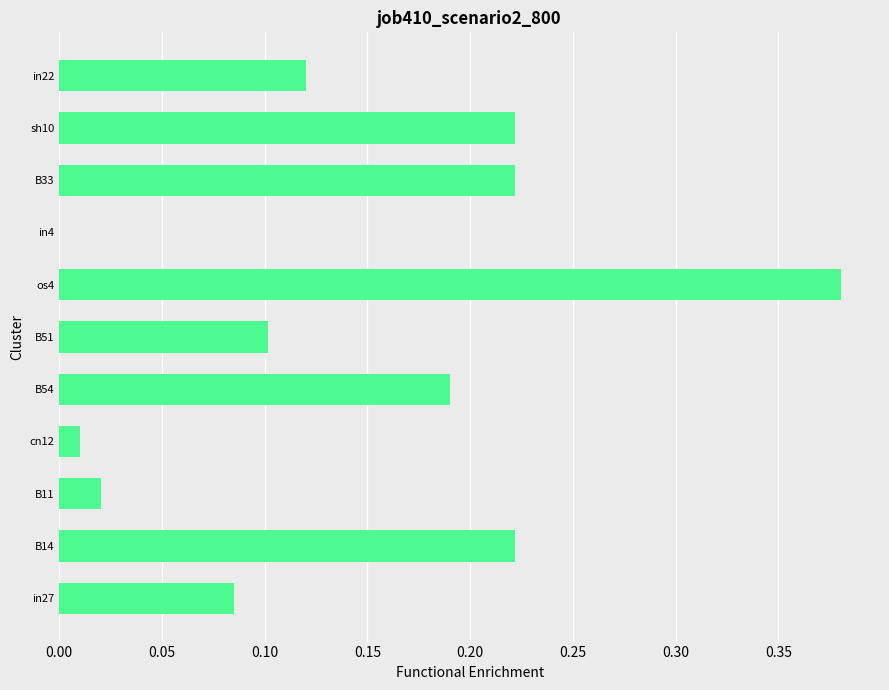

How many values exceed 0?

10